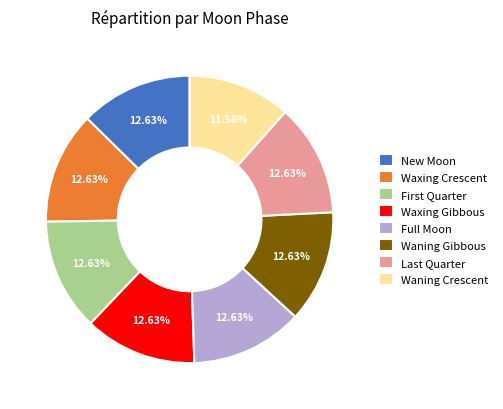

Is there a majority slice in this chart?

No